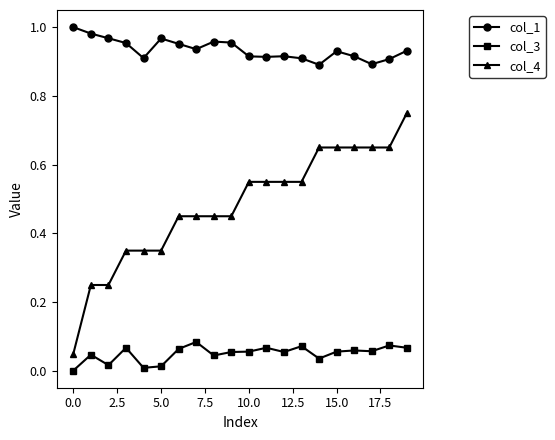

What is the difference between the second highest and second lowest values in the col_4 series?

0.4